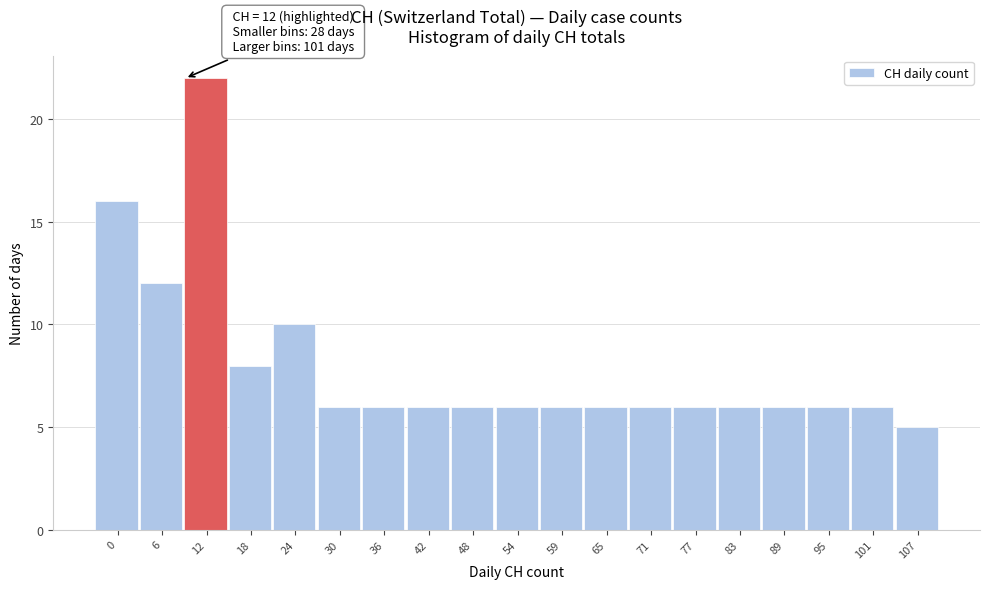

Reading left to right, extract all data points from this chart.

0=16	6=12	12=22	18=8	24=10	30=6	36=6	42=6	48=6	54=6	59=6	65=6	71=6	77=6	83=6	89=6	95=6	101=6	107=5